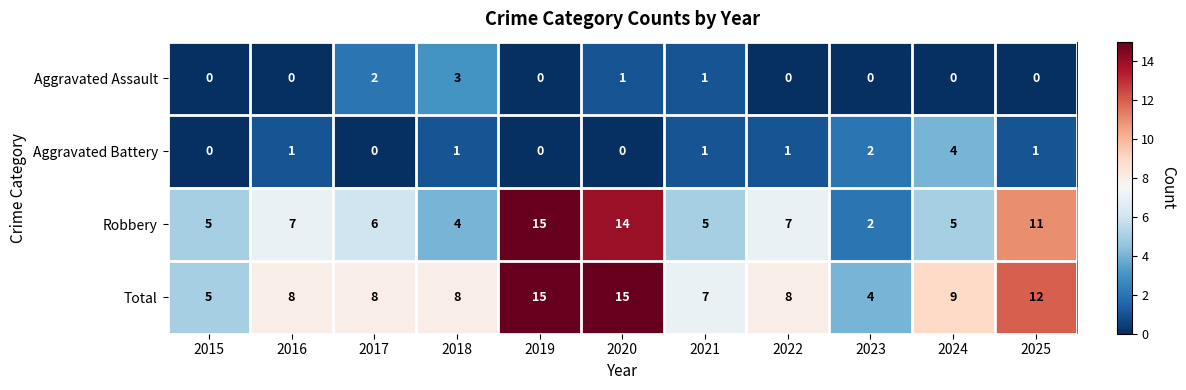

Which series has the largest total across all categories?

Total